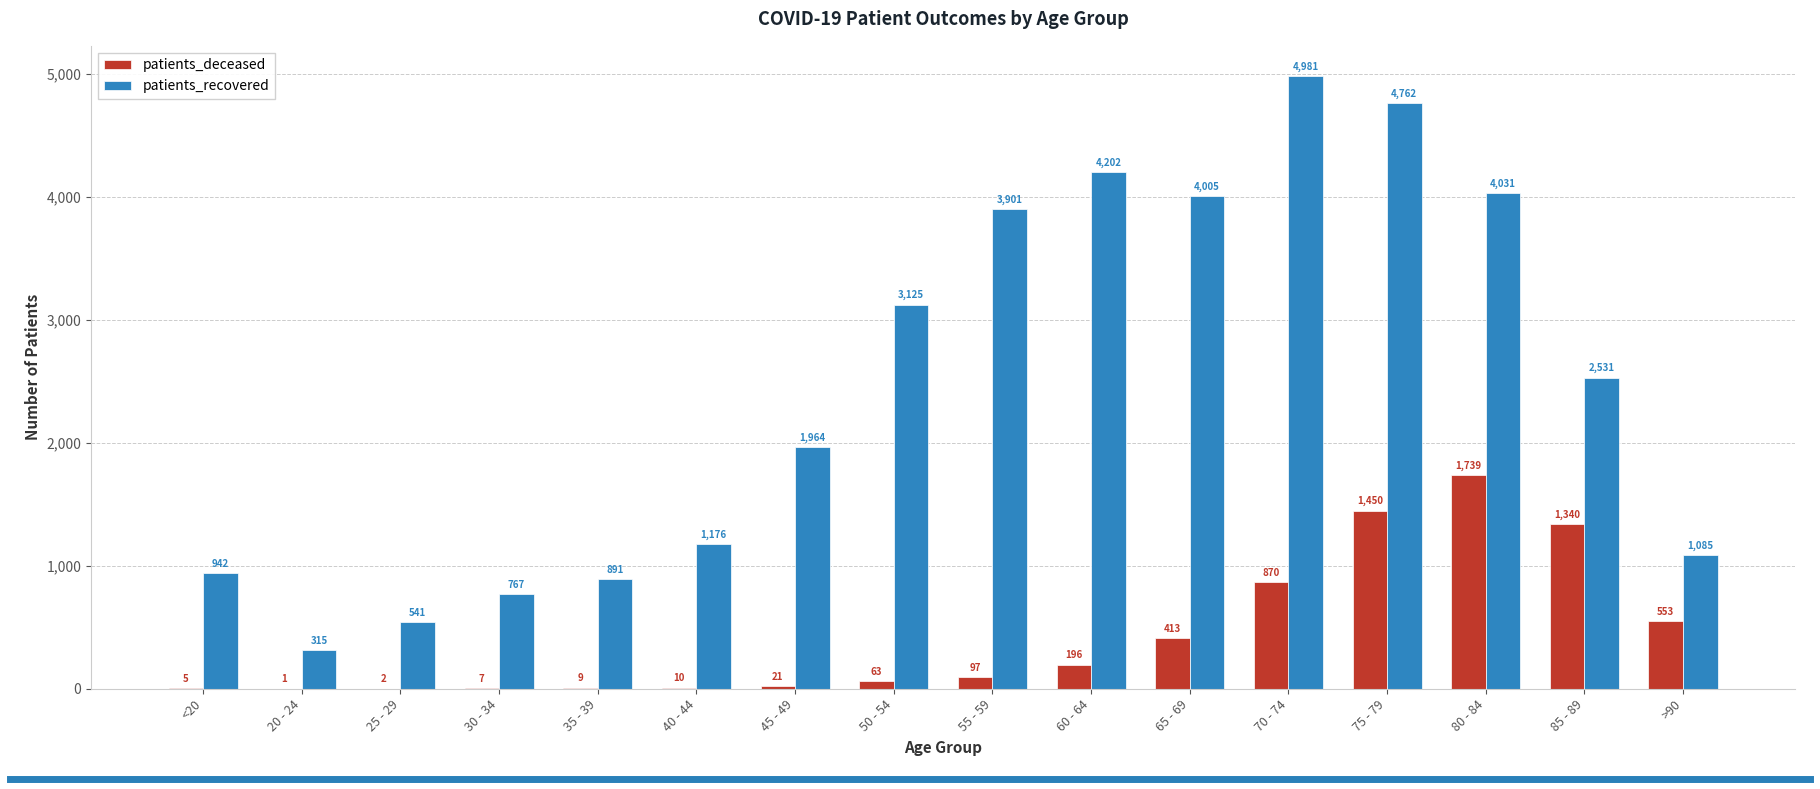

What is the sum of the patients_recovered values at 55 - 59 and 30 - 34?

4668